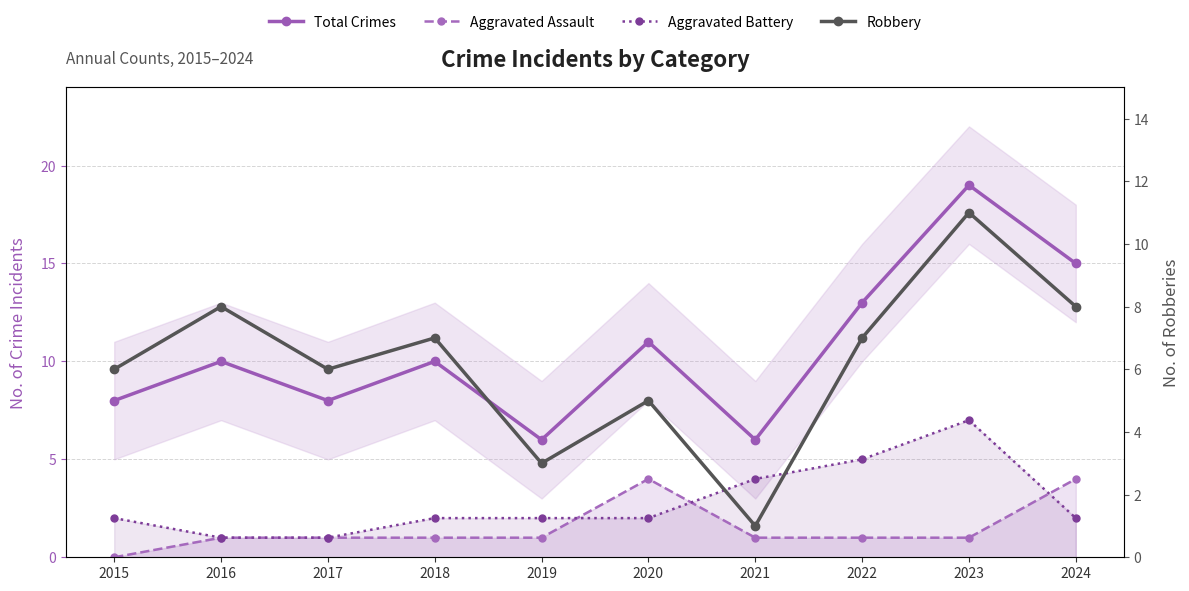

Which series has the widest spread of values?

Total Crimes